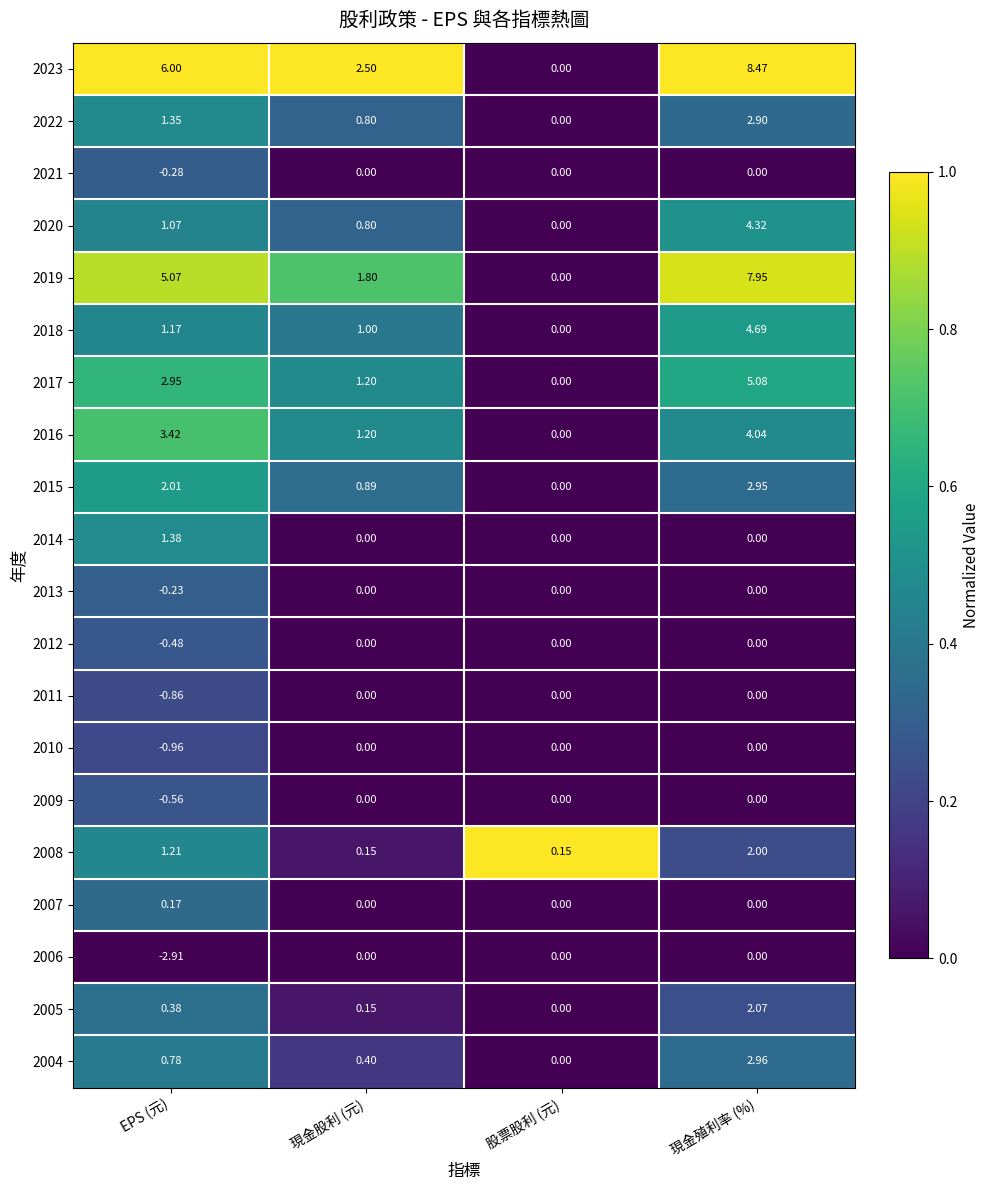

At which label is 2023 closest to 4?

現金股利 (元)